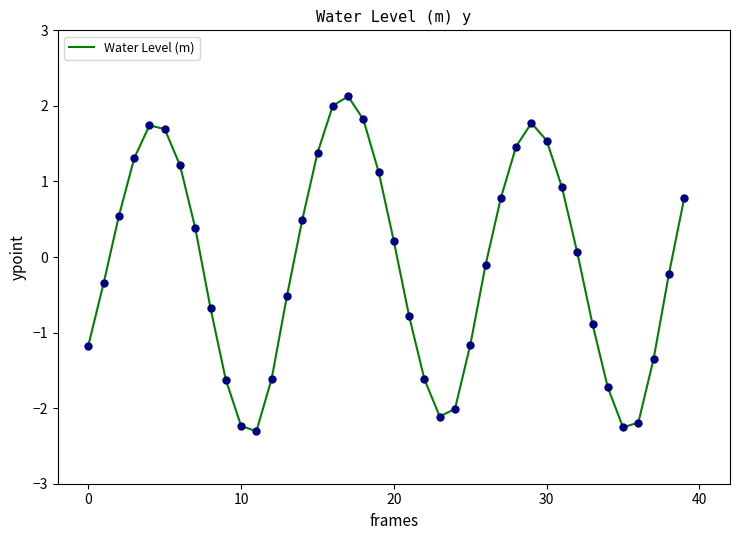

What is the difference between the maximum and minimum values?

4.4